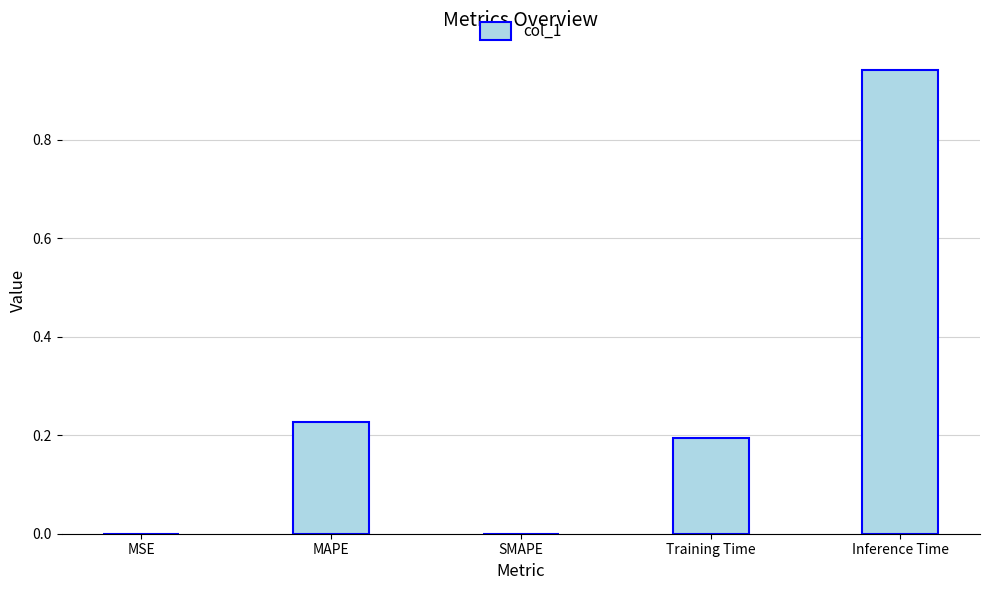

True or false: the data shows 0.3 at Training Time.

False